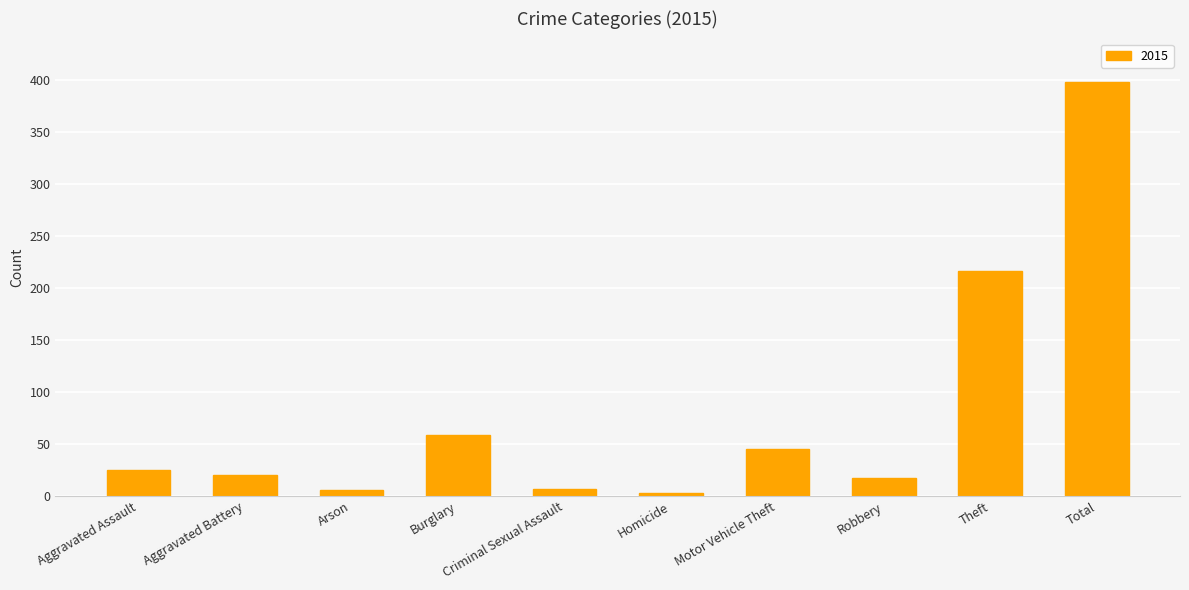

Count the number of data series in this chart.

1